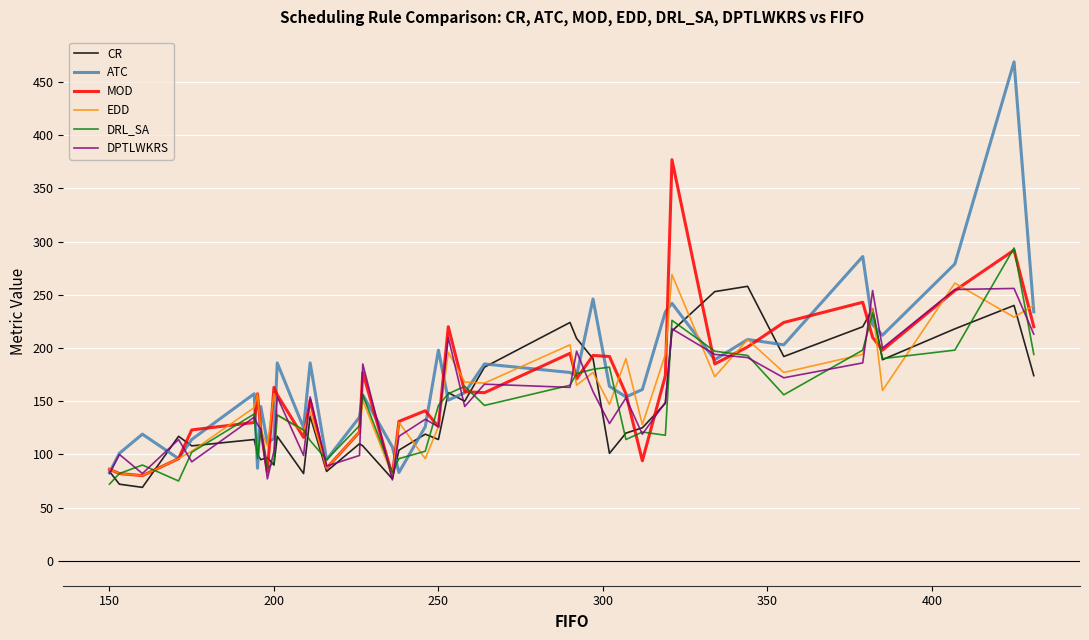

Which series has the largest range (max minus min)?

ATC